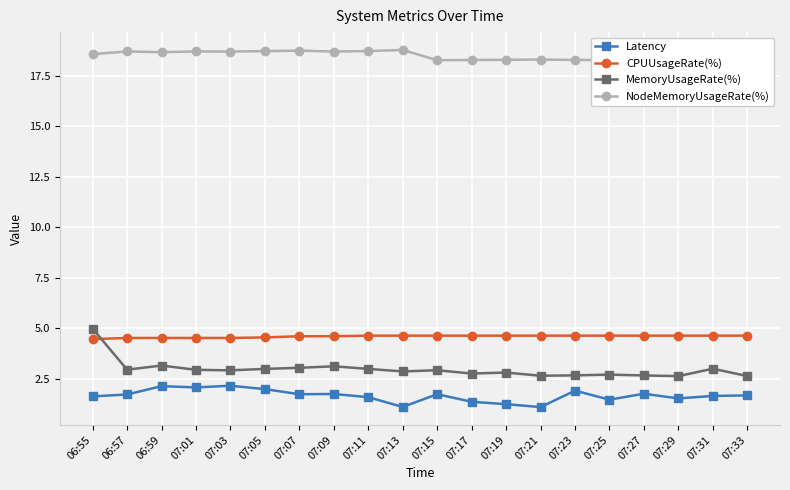

True or false: NodeMemoryUsageRate(%) has a value of 18.3 at 07:19.

True